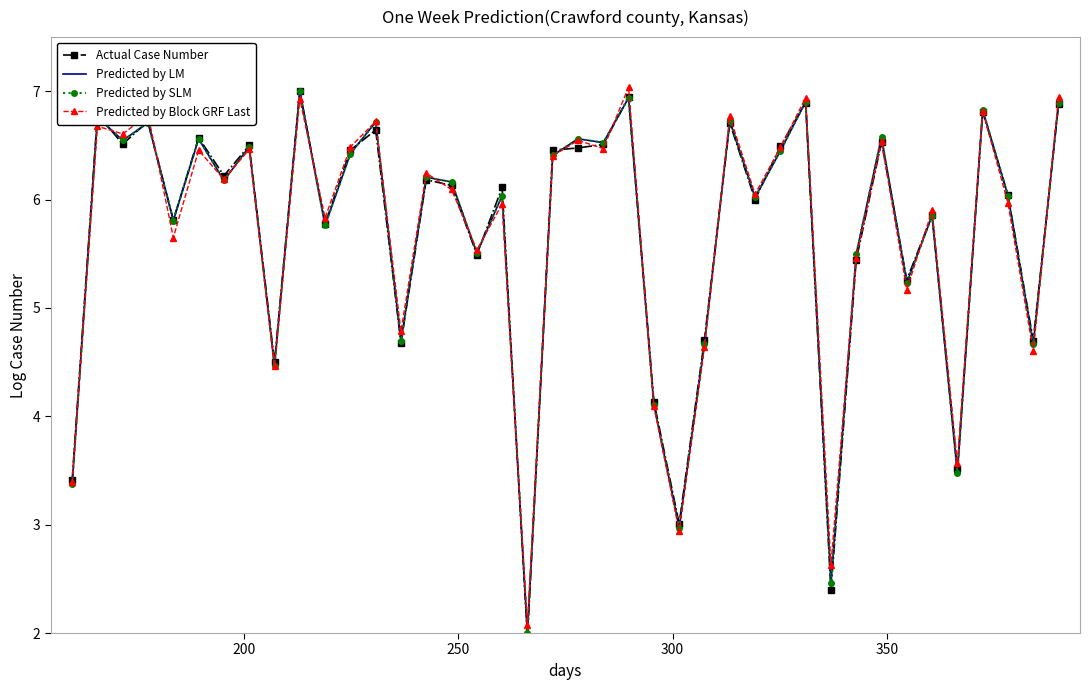

What is the lowest value of the Predicted by Block GRF Last series?

2.1